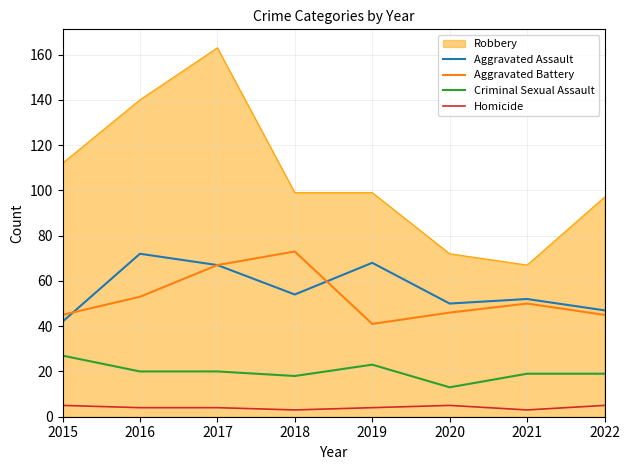

At which category is the sum across all series the highest?

2017